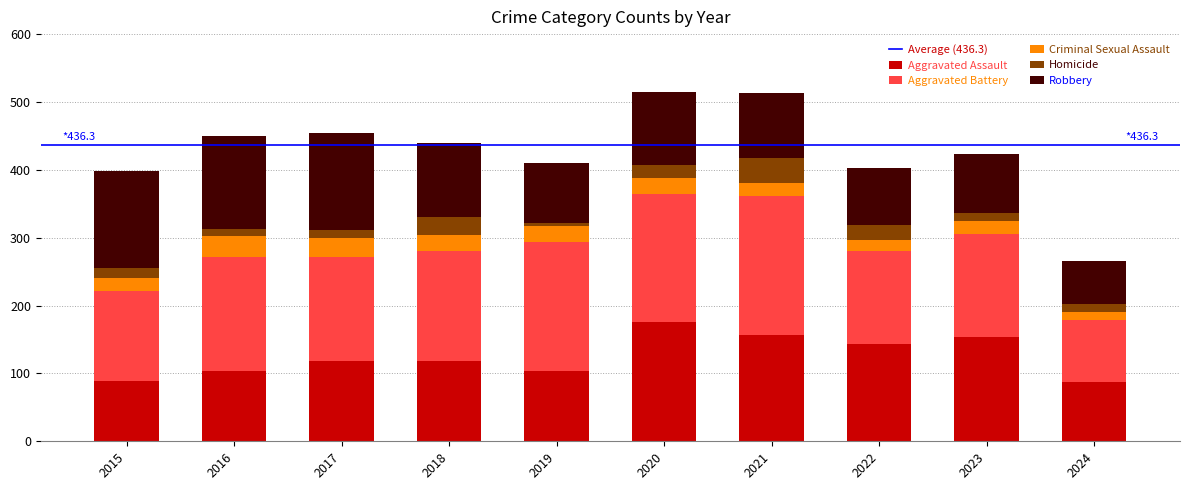

Does the chart contain any negative values?

No